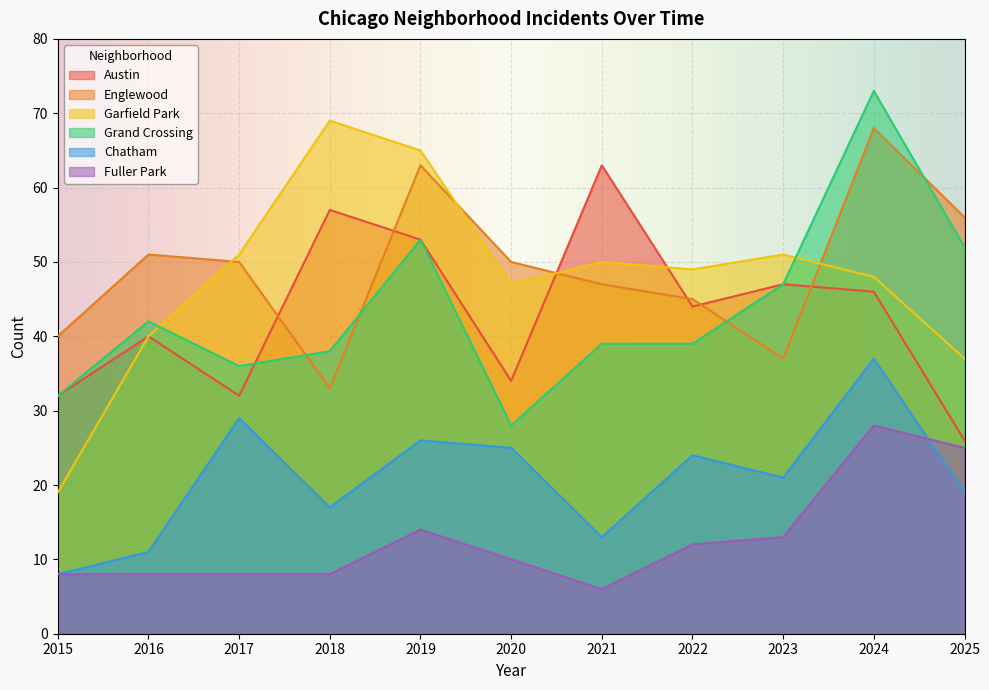

Which has a higher value, 2025 or 2017?

2017